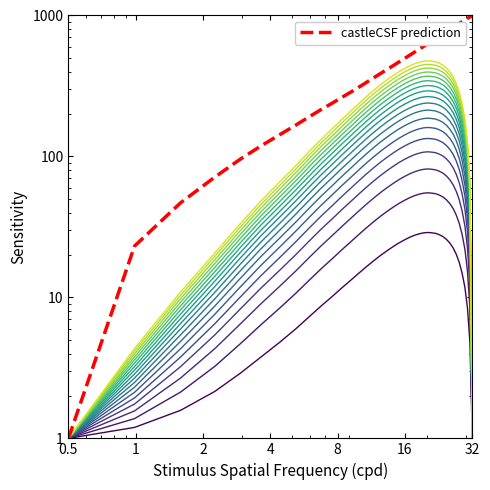

At which category does the chart reach its minimum across all series?

0.5